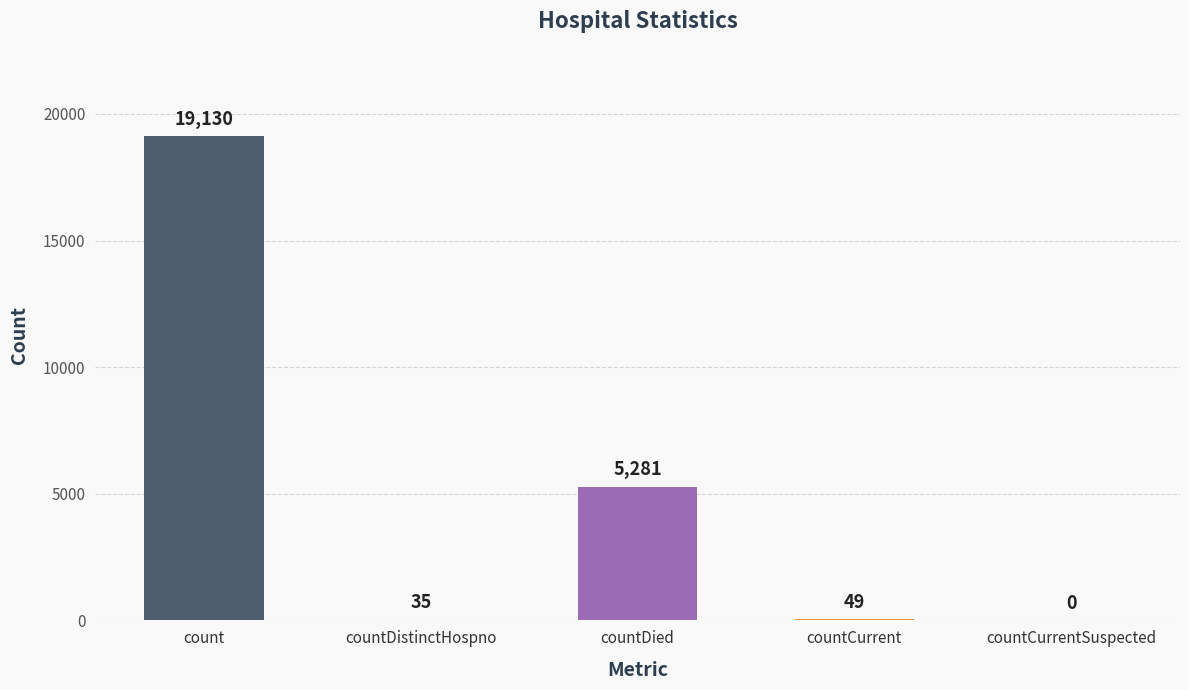

List the labels in order of value, largest first.

count, countDied, countCurrent, countDistinctHospno, countCurrentSuspected